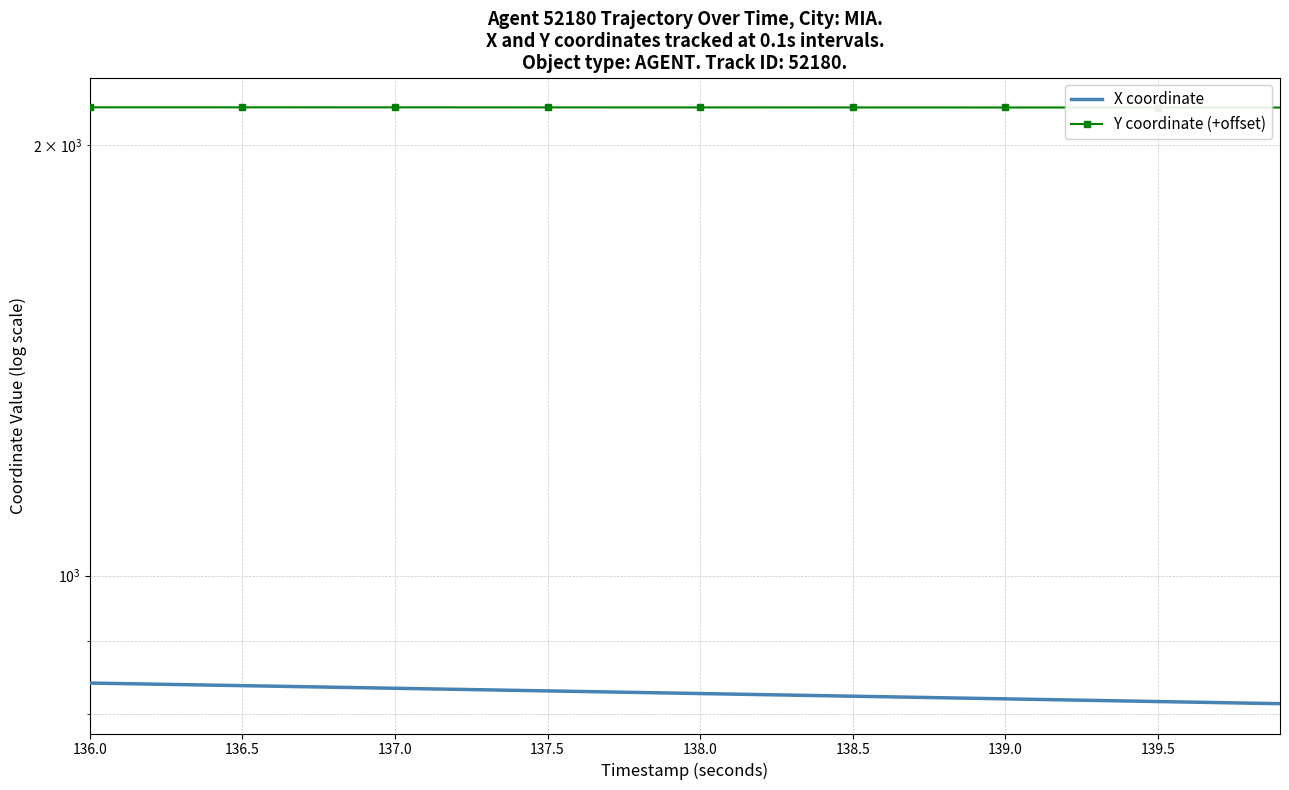

What is the value of the X coordinate point at the 36th from the left?

816.6